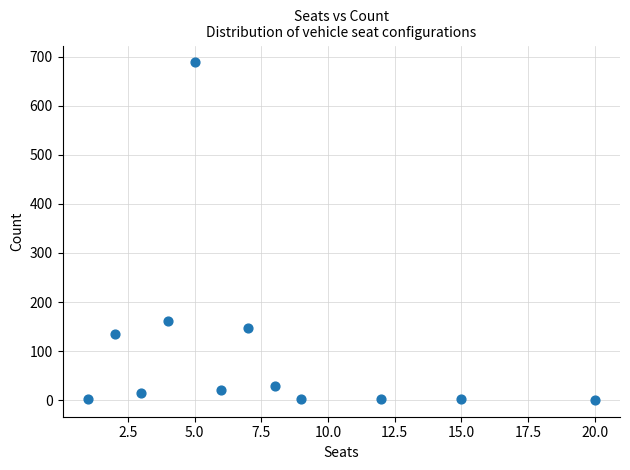

What Y value in the scatter plot is closest to 344?

161